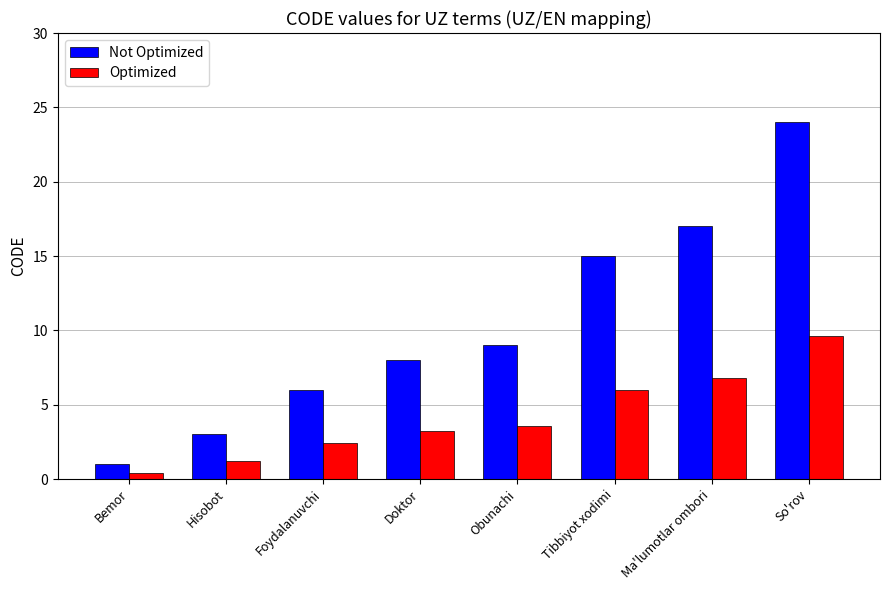

What is the approximate value of Not Optimized at Doktor?

8.0